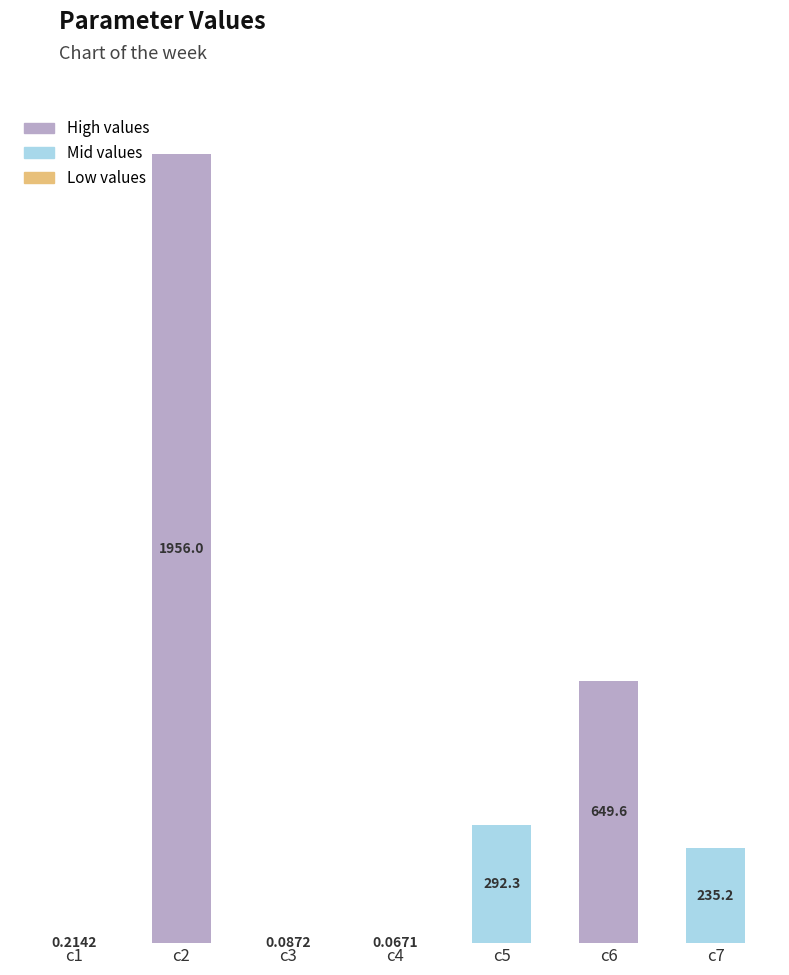

What is the greatest value displayed?

1956.0